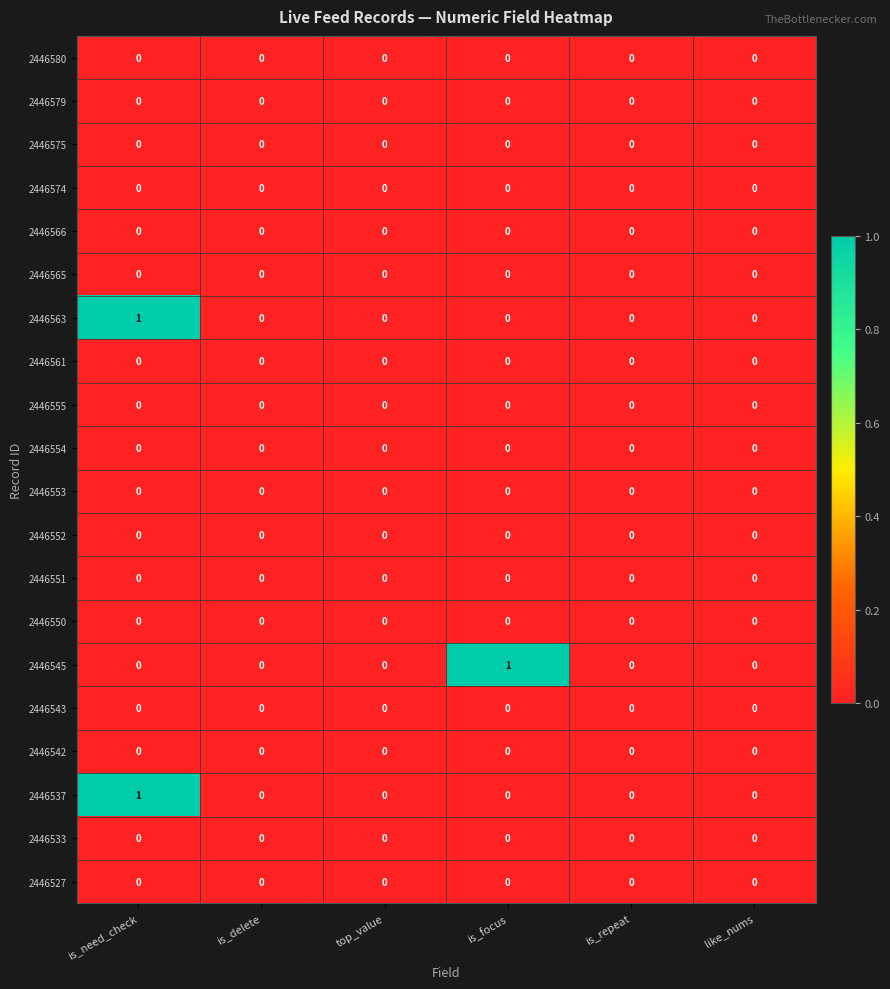

At which category is the sum across all series the highest?

is_need_check